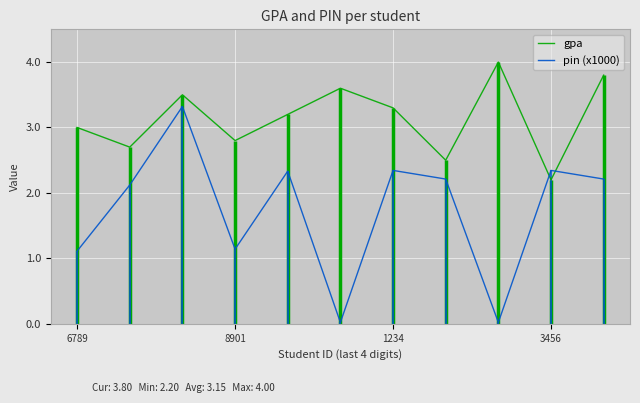

How many gpa values are between 2 and 3?

5